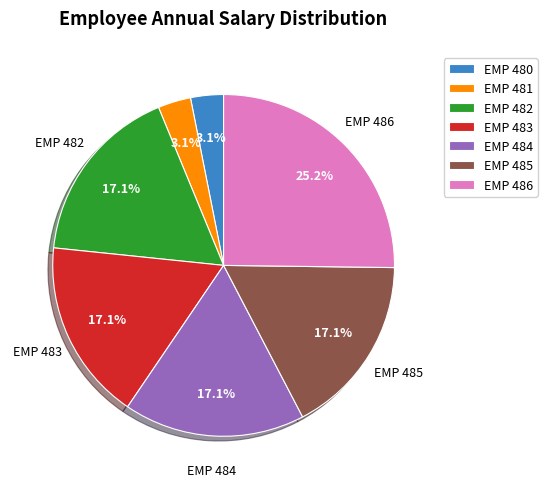

What is the largest slice in the pie chart?

EMP 486